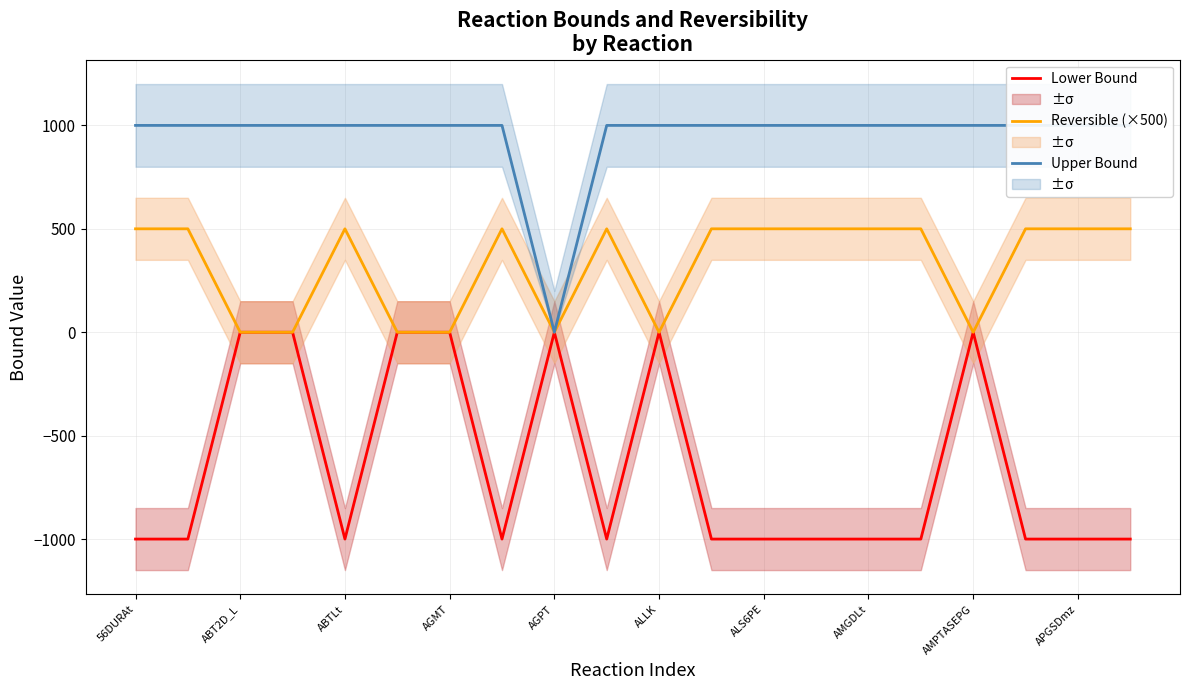

How many data points in Reversible (×500) are less than 500?

7